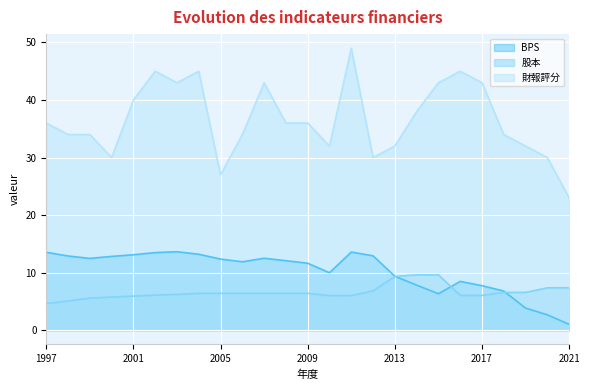

At which label does 財報評分 first exceed 36?

2001